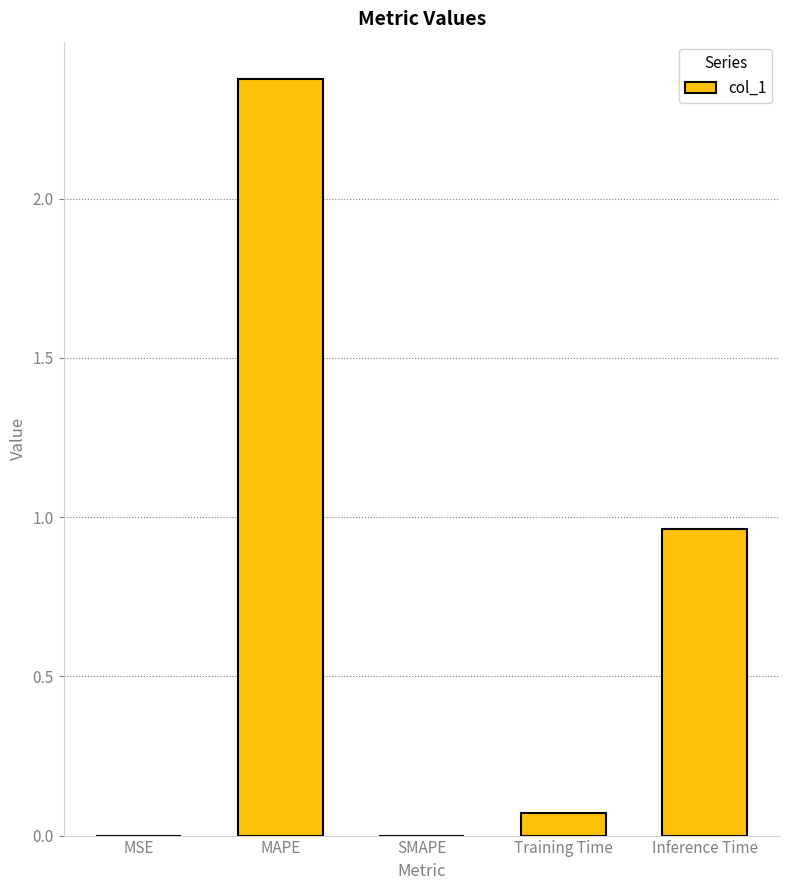

How many distinct data groups are displayed?

1